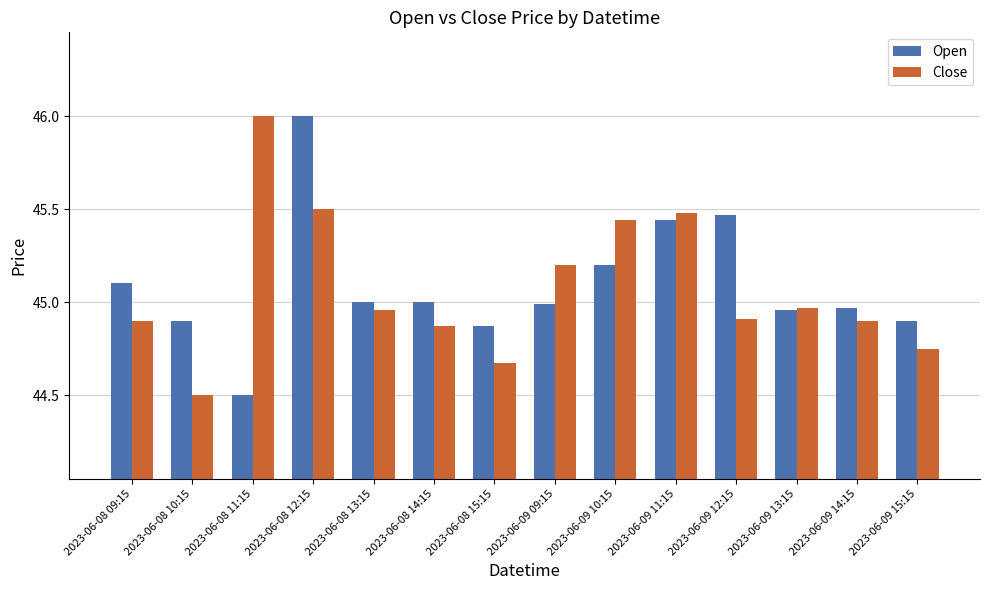

How many bars are there in total?

28